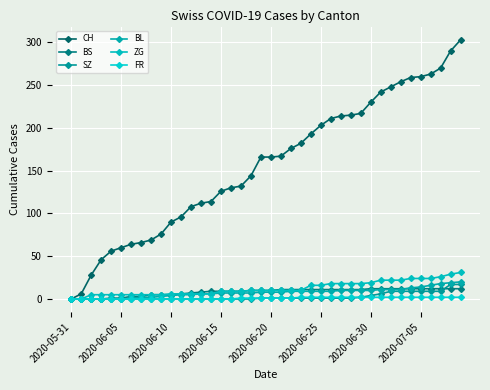

Which series has the largest range (max minus min)?

CH